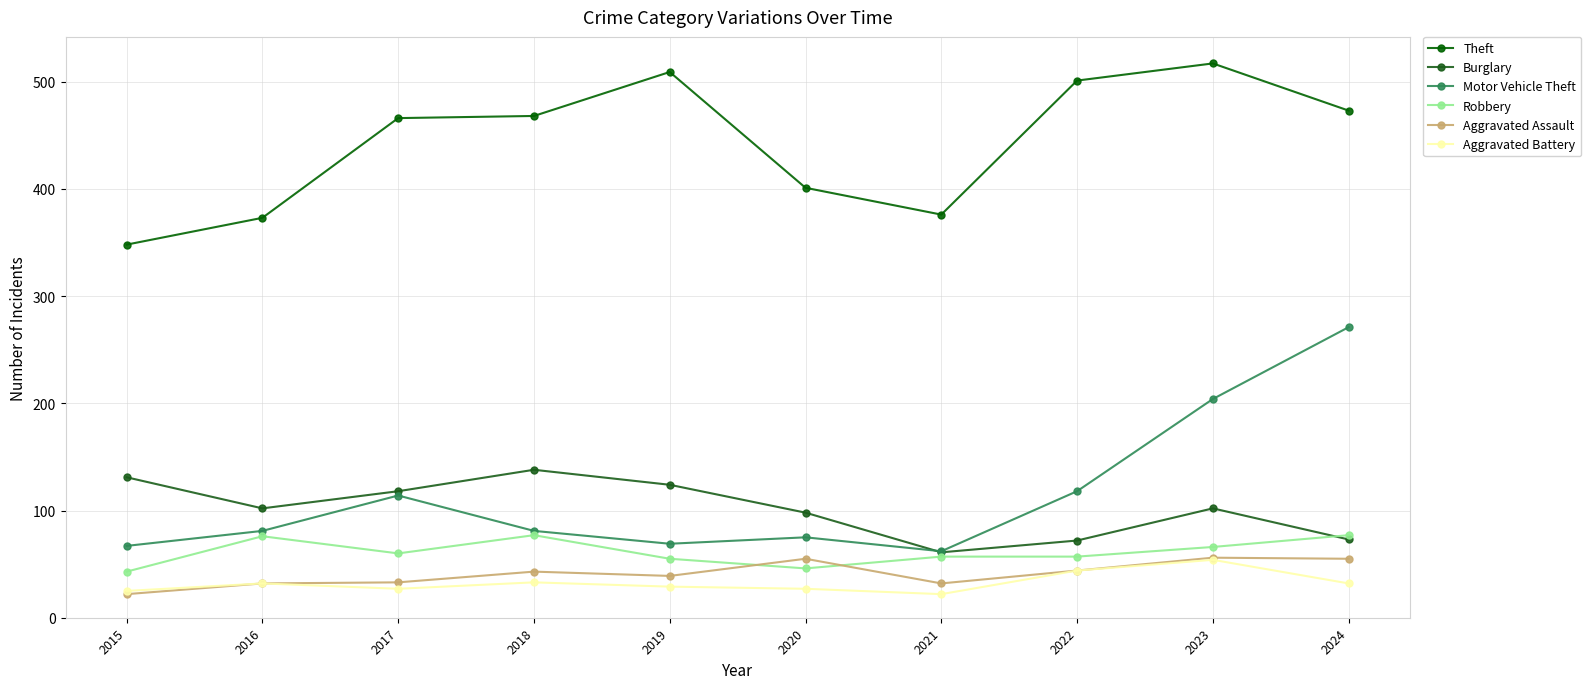

The value of Aggravated Assault at 2022 is 44. True or false?

True